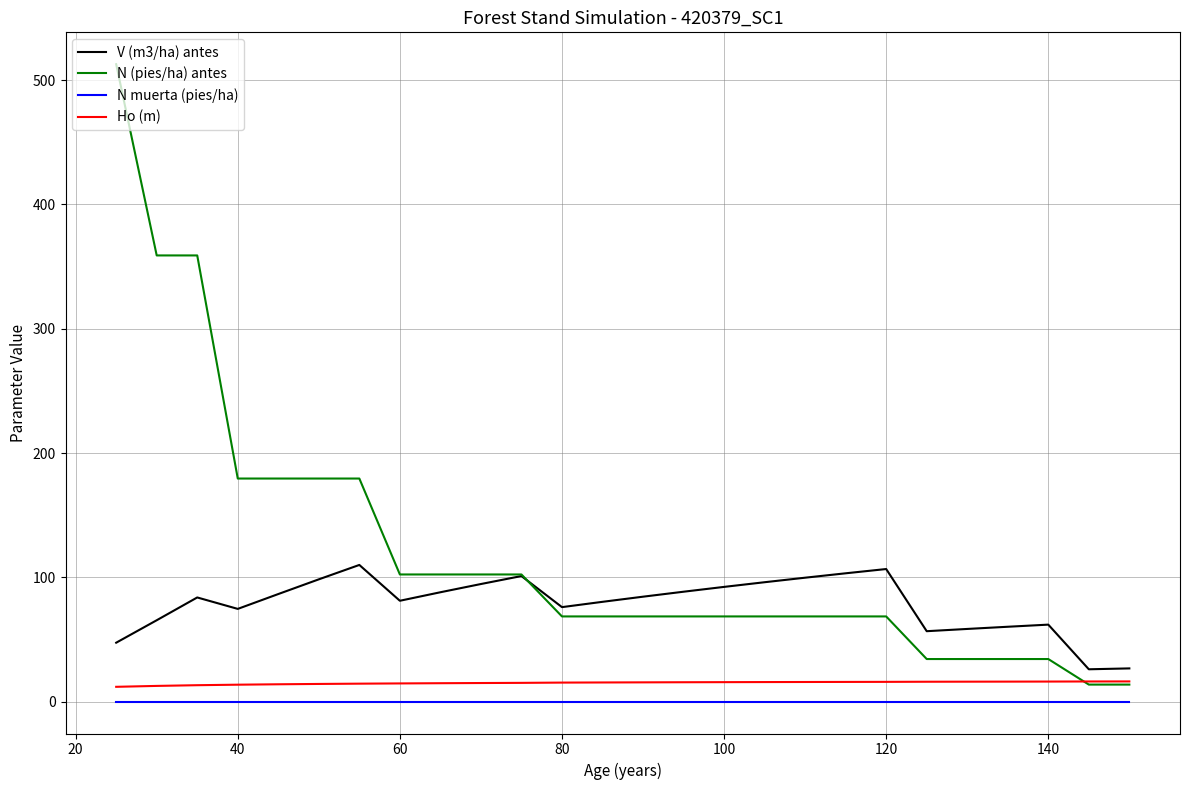

What is the lowest value of the N (pies/ha) antes series?

13.7